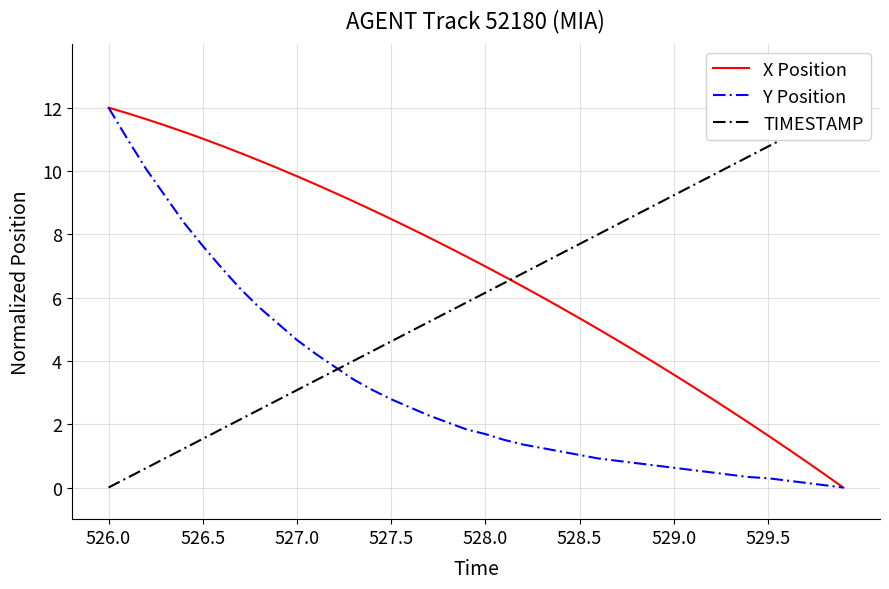

What is the highest value of the X Position series?

12.0